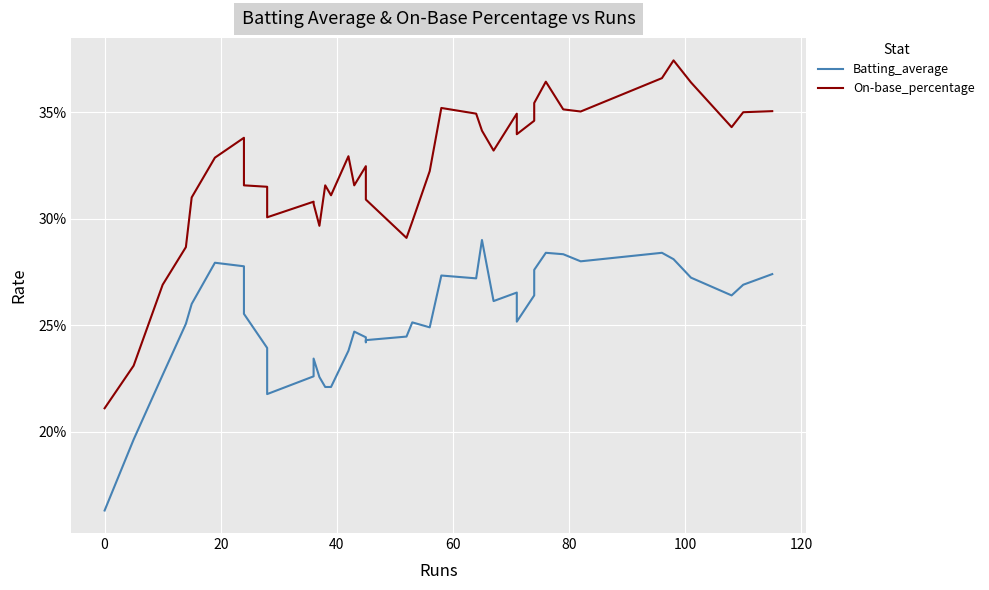

The value of Batting_average at 20 is 0.4. True or false?

False